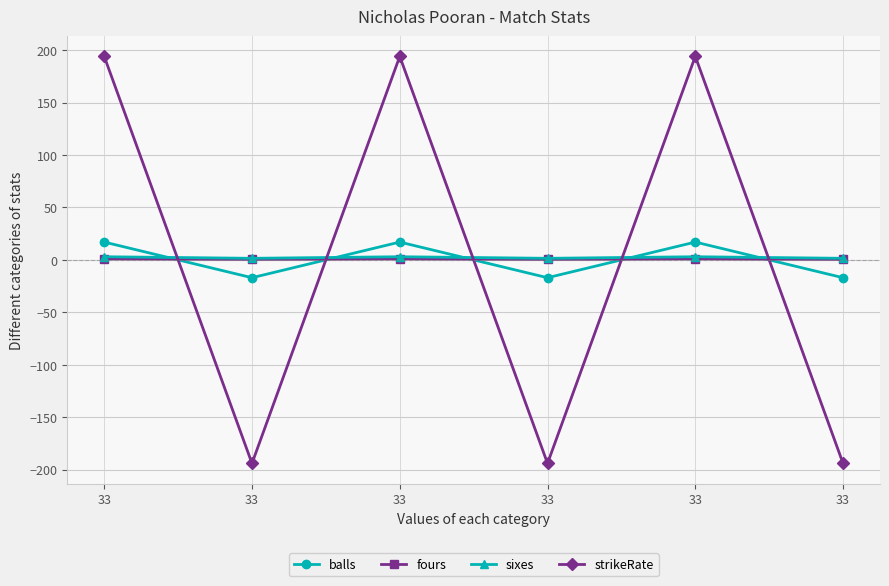

After their last crossing, which series has the higher values: balls or sixes?

sixes